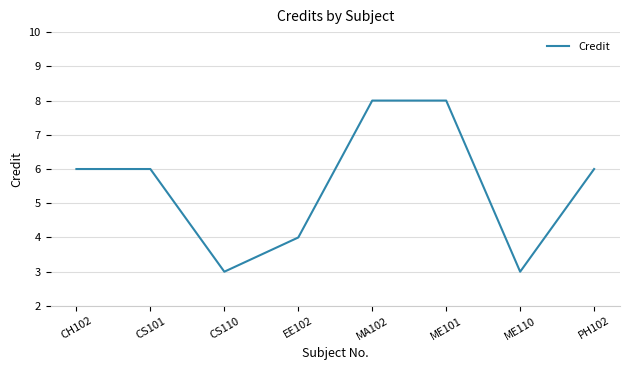

At which category does the data reach its first local valley?

CS110